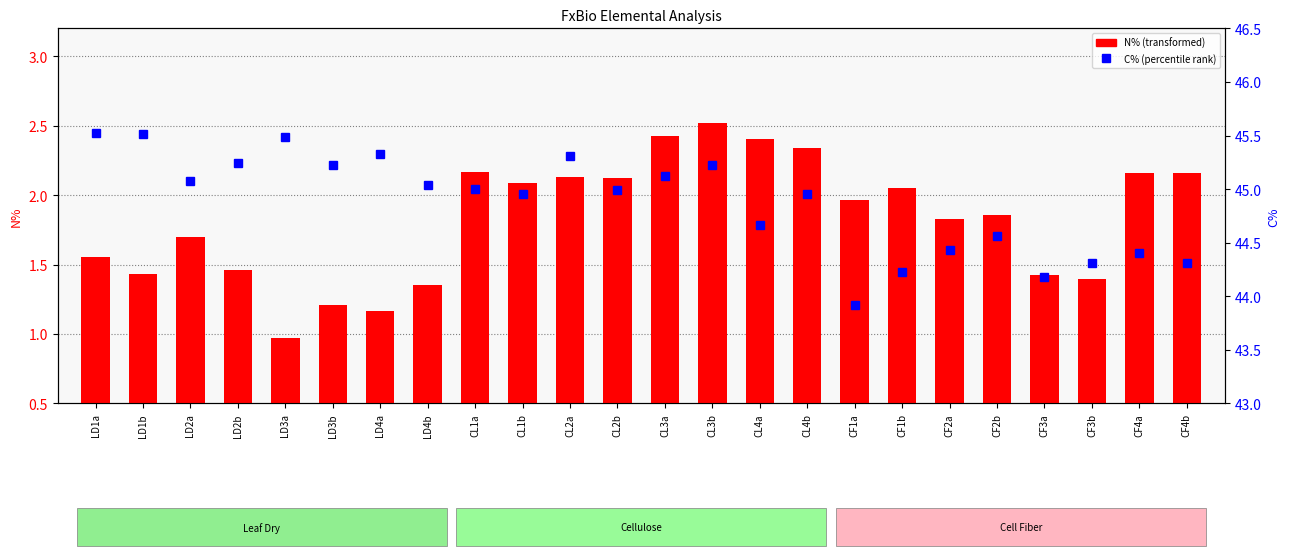

What is the maximum value for N%?

2.5